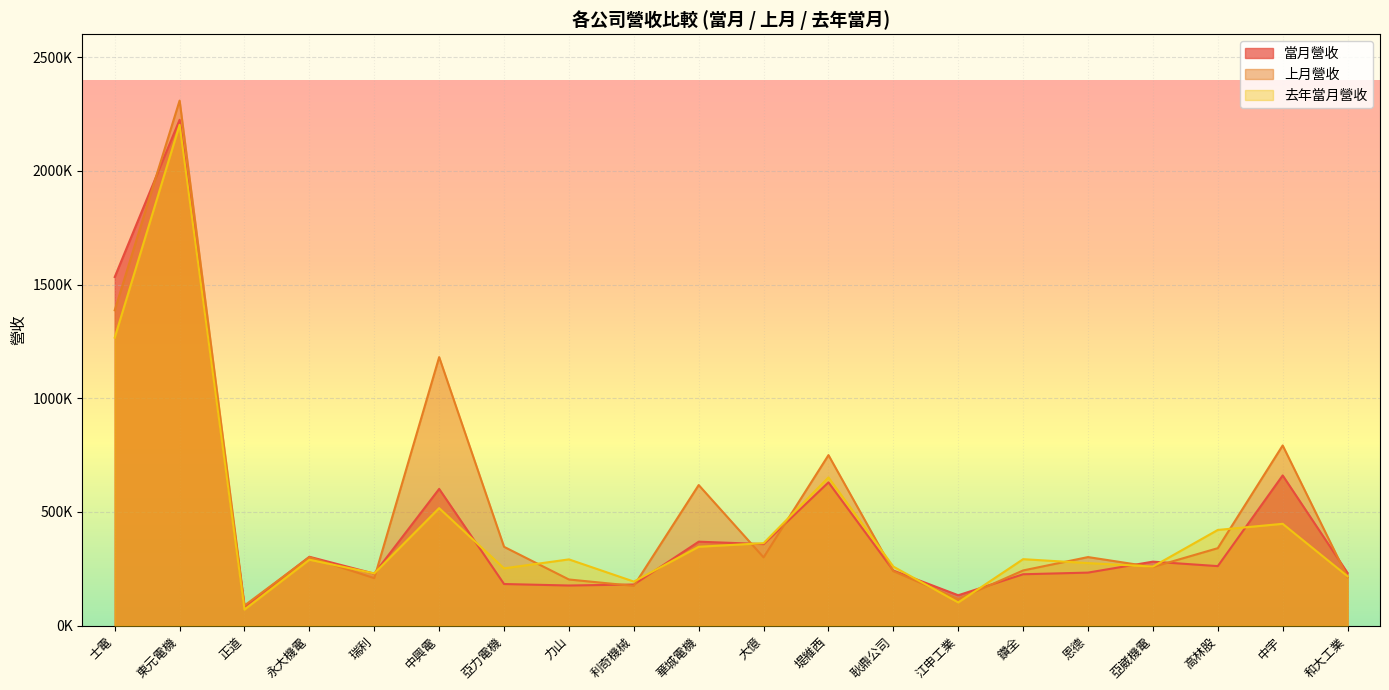

Reading right to left, what are all the values shown in this chart?

當月營收: 和大工業=232226	中宇=660715	高林股=262037	亞崴機電=281703	恩德=233531	鑽全=226266	江申工業=133944	耿鼎公司=242503	堤維西=630207	大億=358849	華城電機=369483	利奇機械=181187	力山=176824	亞力電機=183386	中興電=601432	瑞利=229009	永大機電=303168	正道=83365	東元電機=2224113	士電=1532999
上月營收: 和大工業=212780	中宇=792542	高林股=340944	亞崴機電=258060	恩德=301814	鑽全=243068	江申工業=116798	耿鼎公司=239969	堤維西=750059	大億=300460	華城電機=618473	利奇機械=175136	力山=203296	亞力電機=346943	中興電=1180827	瑞利=209127	永大機電=301424	正道=88952	東元電機=2308527	士電=1386838
去年當月營收: 和大工業=217404	中宇=448033	高林股=421088	亞崴機電=260097	恩德=275332	鑽全=292626	江申工業=102342	耿鼎公司=259826	堤維西=651850	大億=362922	華城電機=347097	利奇機械=194147	力山=291644	亞力電機=252232	中興電=517007	瑞利=230023	永大機電=290249	正道=71155	東元電機=2202146	士電=1266558